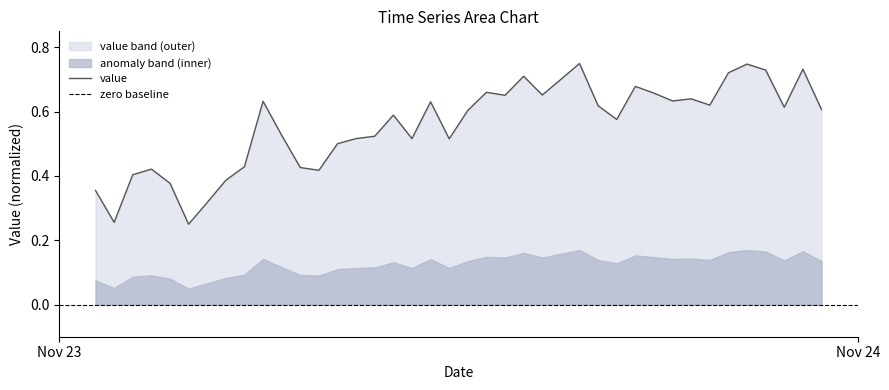

What is the maximum value shown in the chart?

0.8